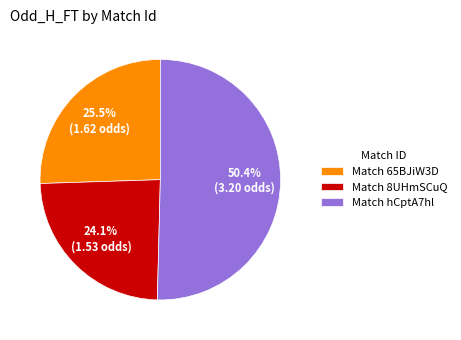

Which category accounts for the majority?

Match hCptA7hl